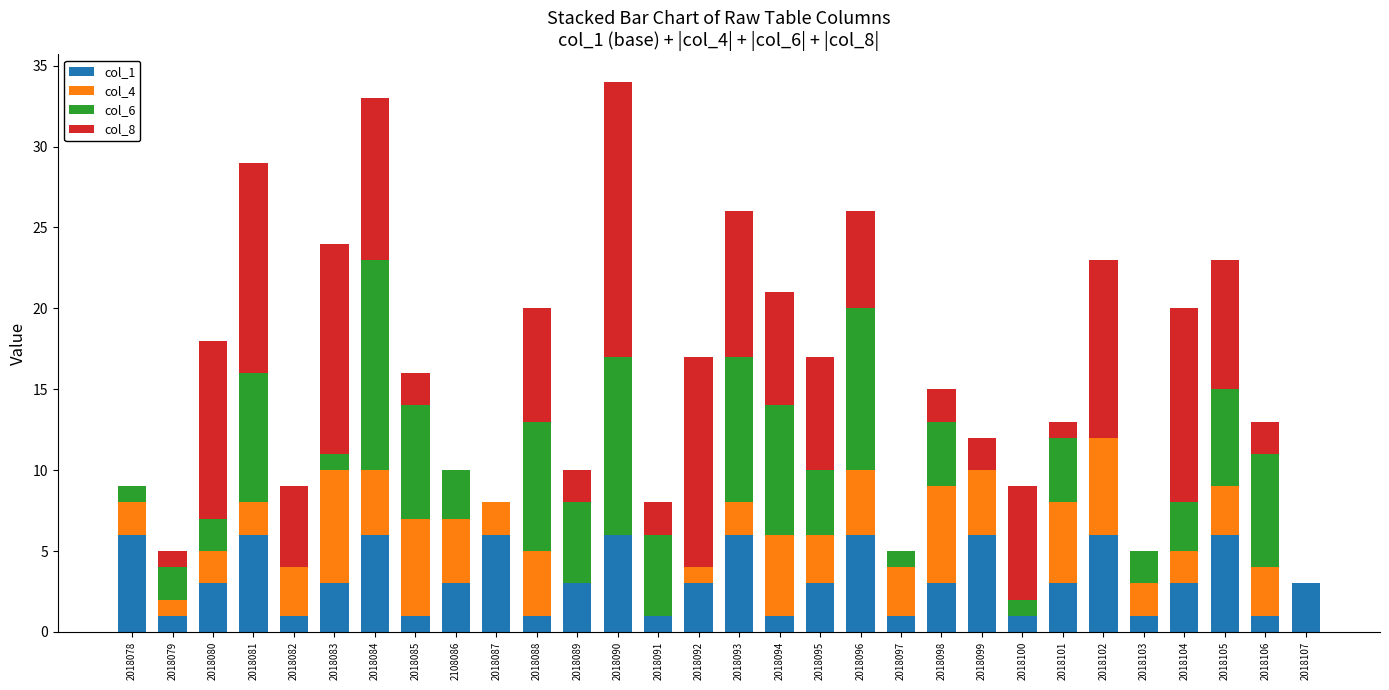

How many data points does each series have?

30